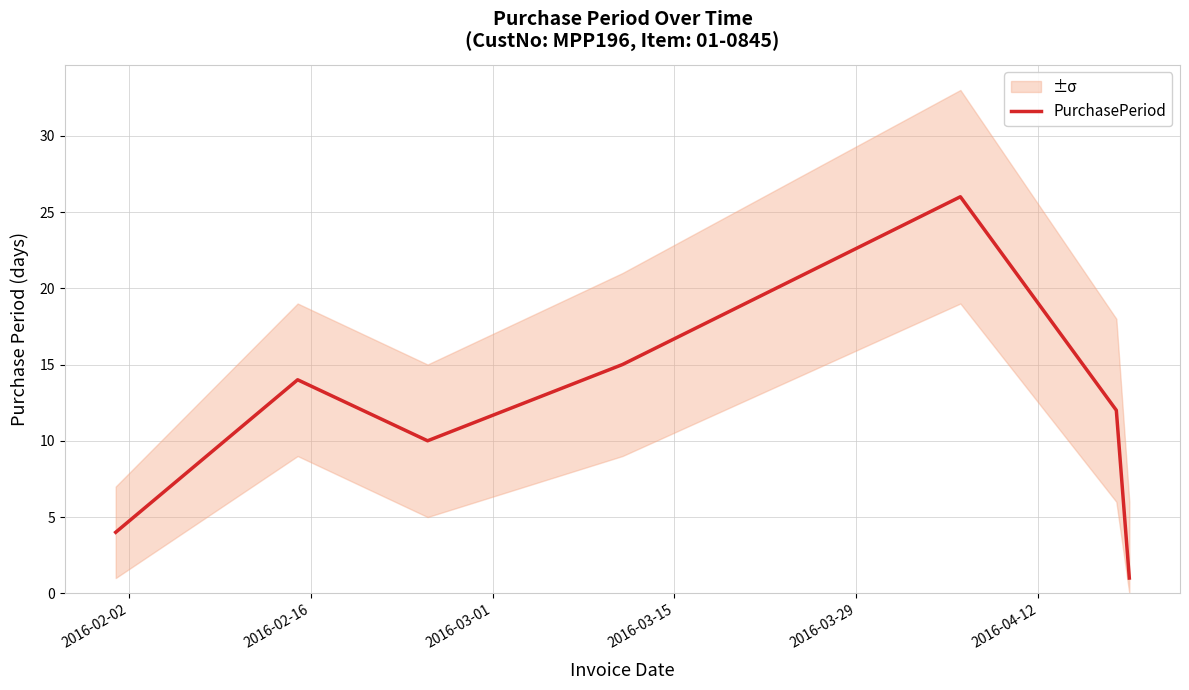

What is the highest value of the PurchasePeriod series?

26